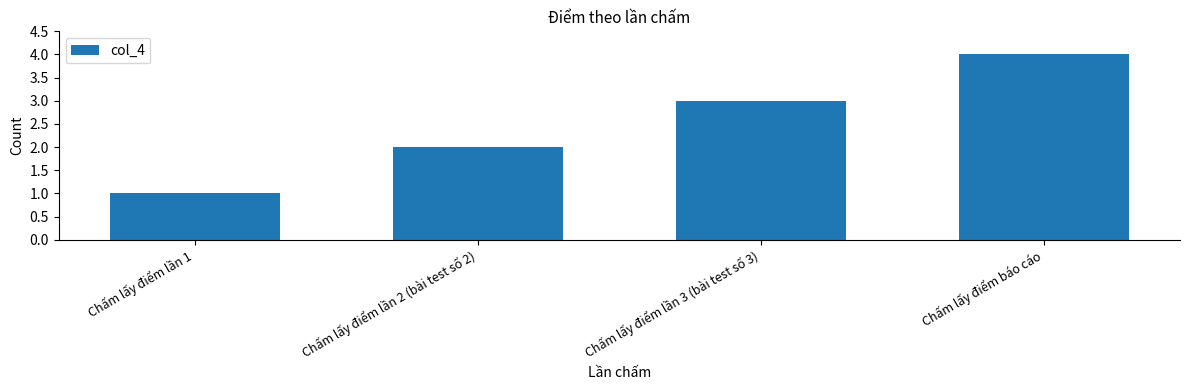

What is the greatest value displayed?

4